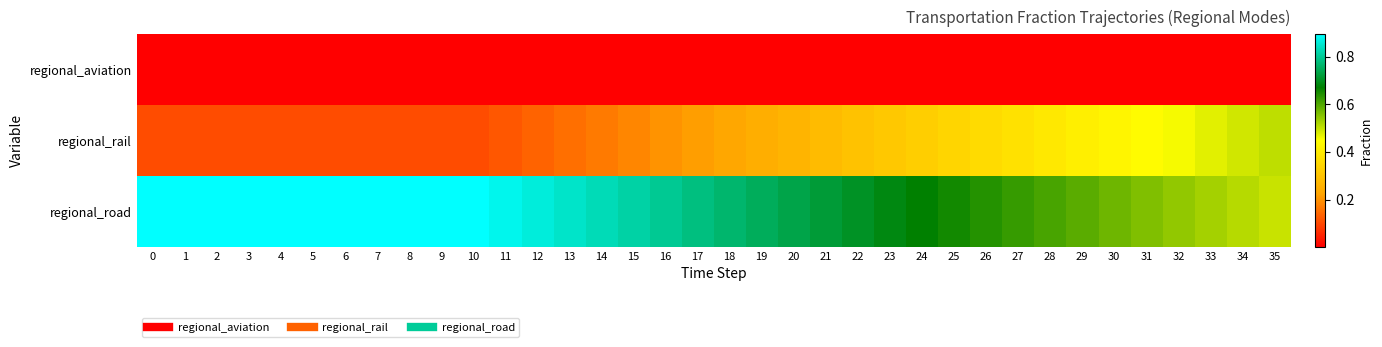

What is the greatest value displayed?

0.9